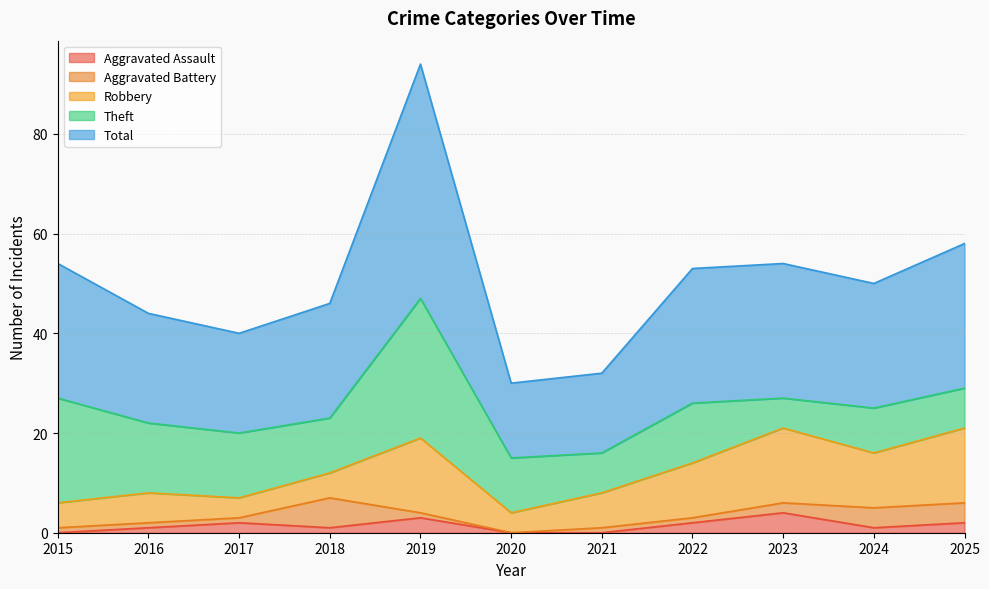

Read the Total value at 2020.

15